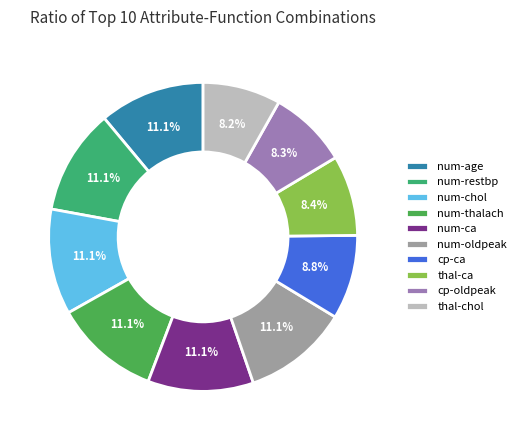

How many slices are in this pie chart?

10